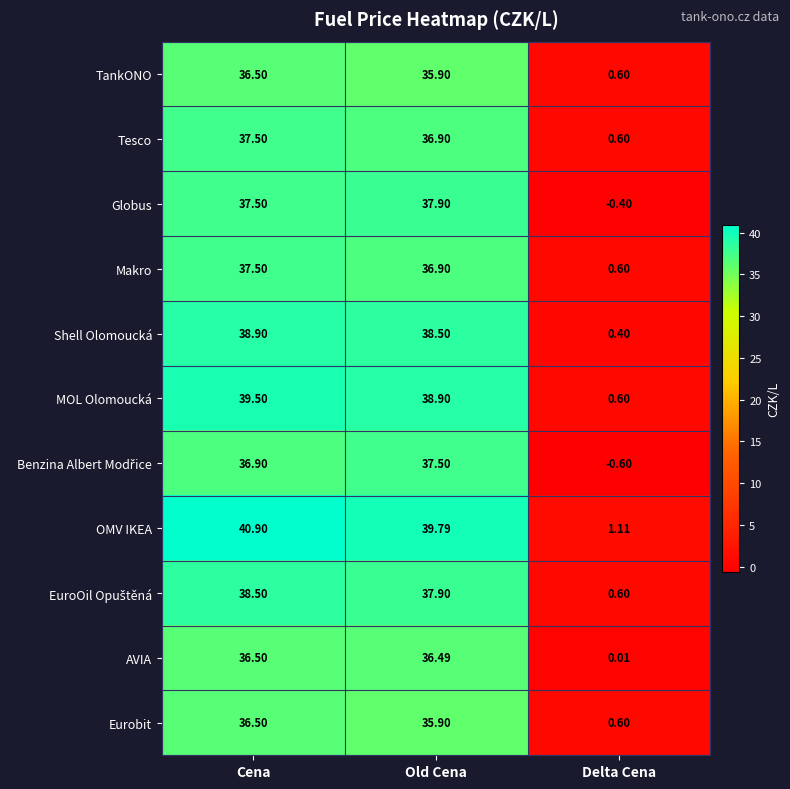

Count the number of categories in the chart.

3